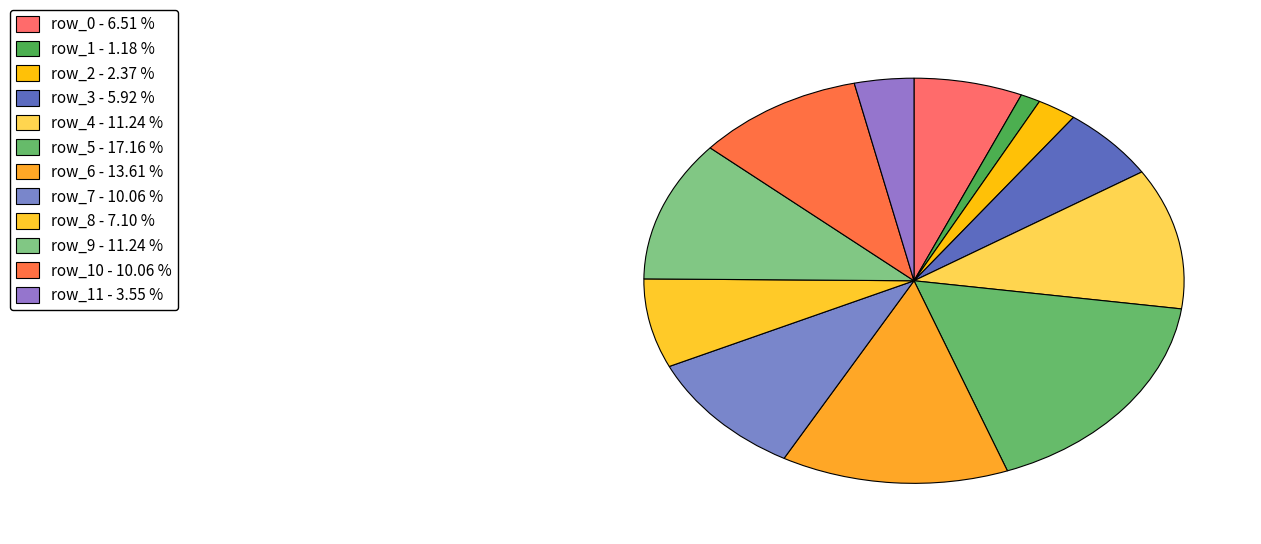

Rank the categories by value from highest to lowest.

row_5, row_6, row_4, row_9, row_7, row_10, row_8, row_0, row_3, row_11, row_2, row_1